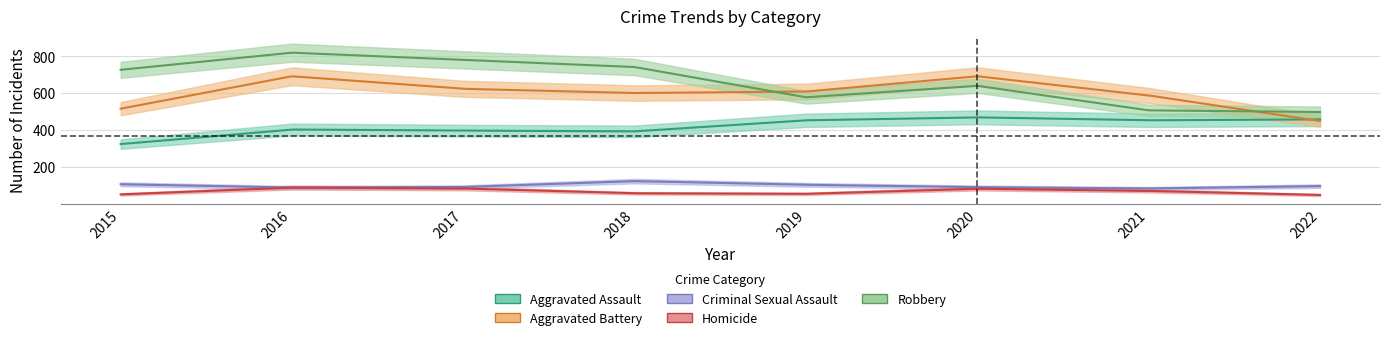

Between 2015 and 2021, which is larger?

2021